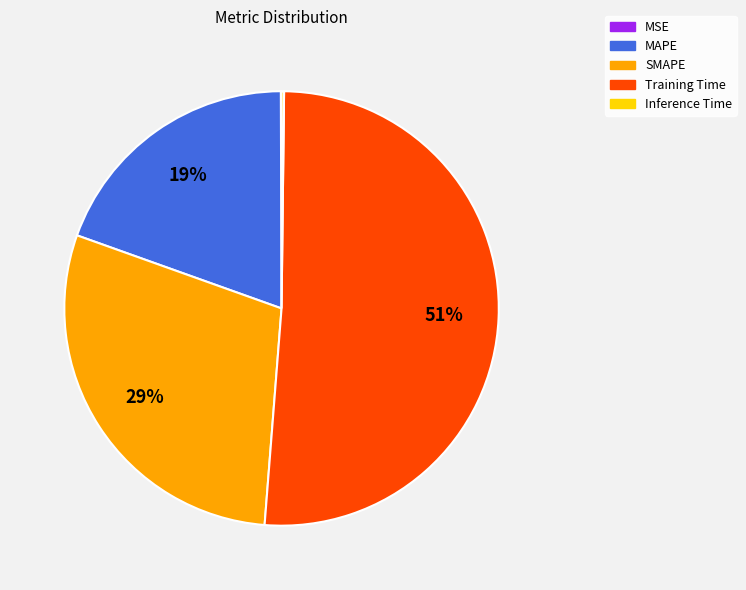

To the nearest percent, what percentage of the pie is SMAPE?

29%